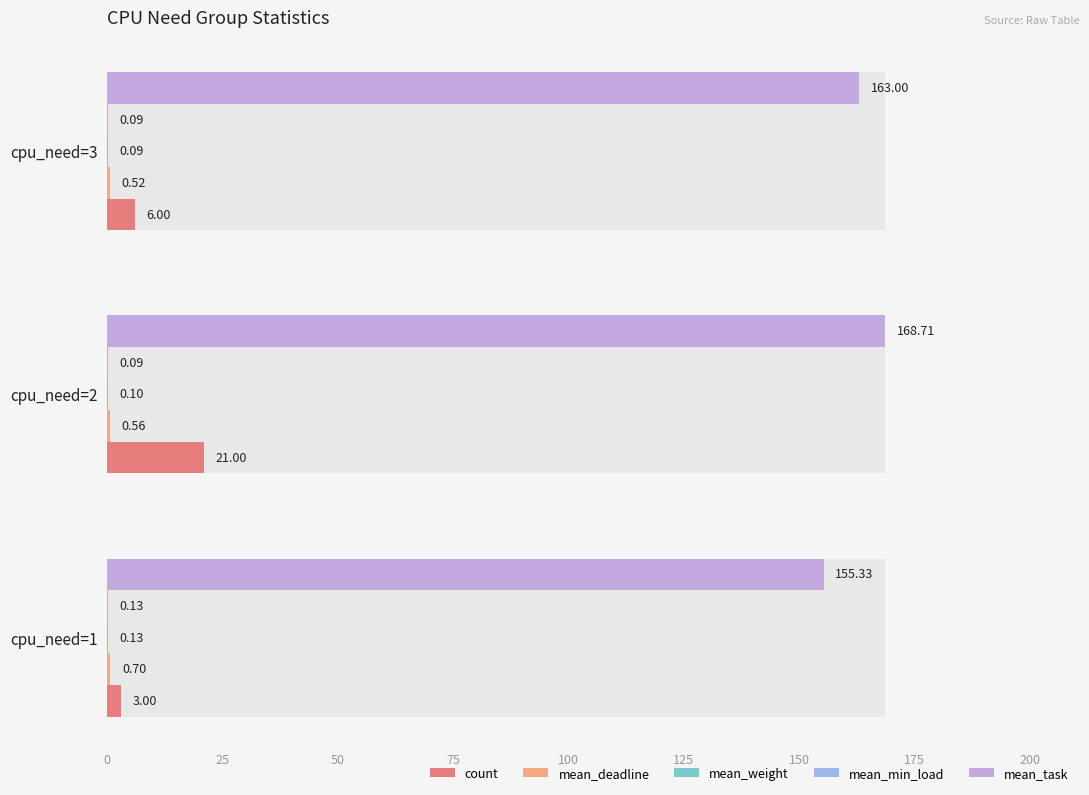

What is the total value across all series at cpu_need=3?

169.7